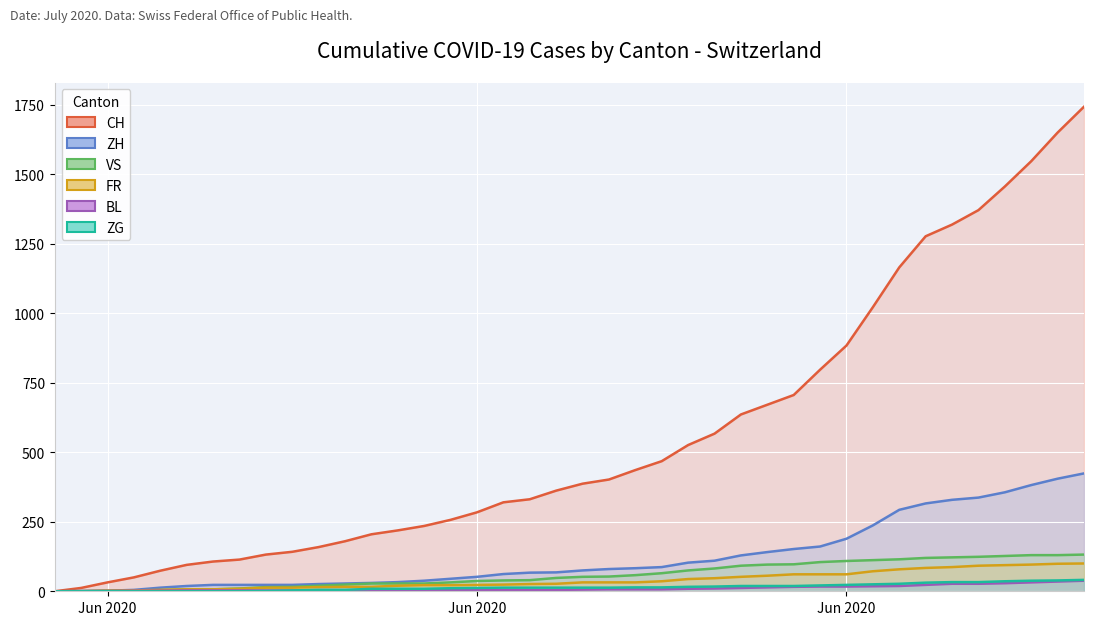

How many lines are shown in the chart?

6